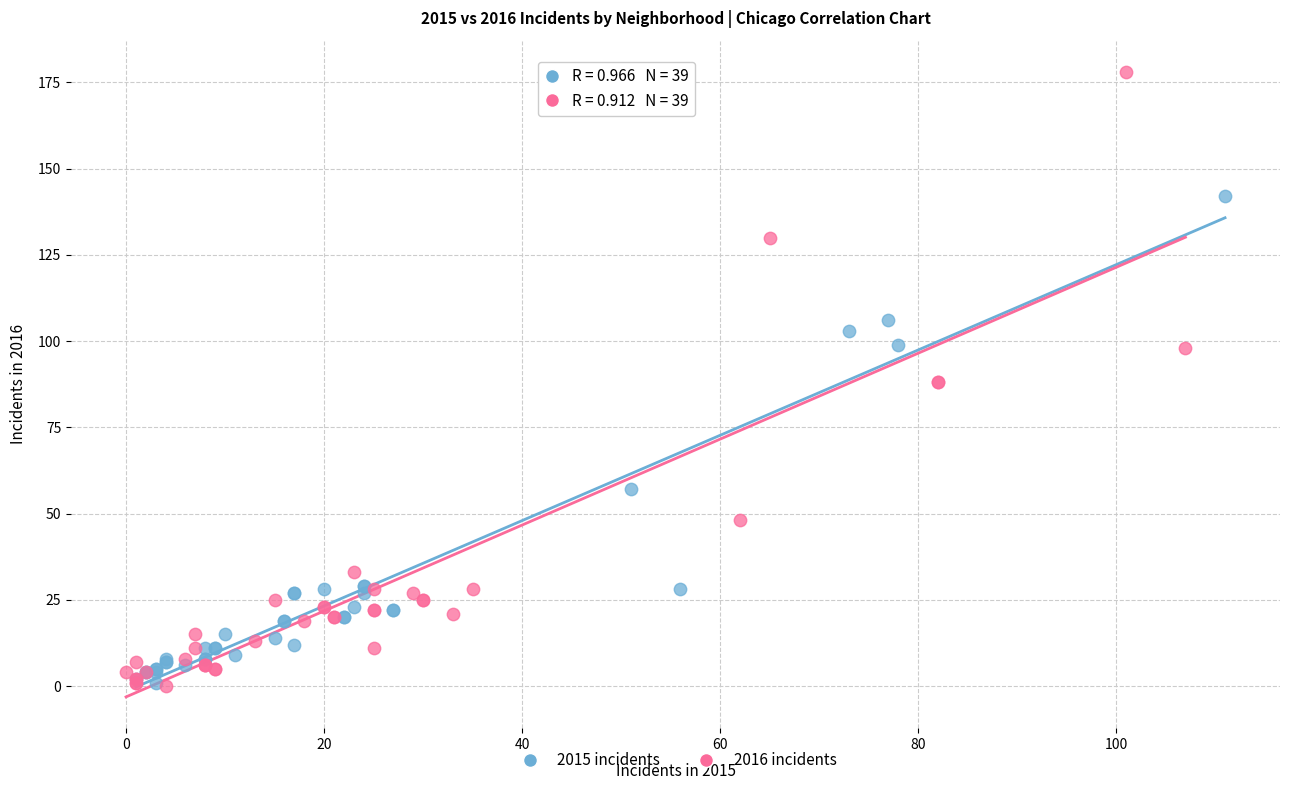

Which series reaches the maximum Y coordinate?

2016 incidents